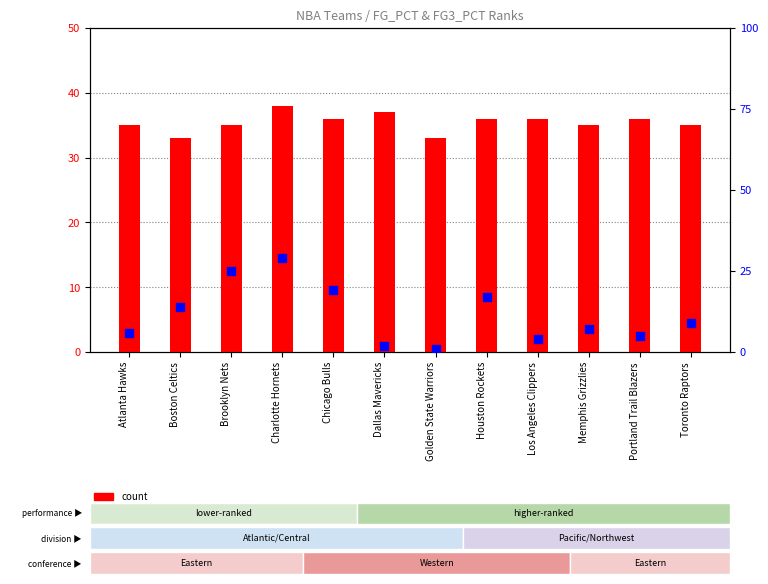

At how many categories does at least one series exceed 26?

12